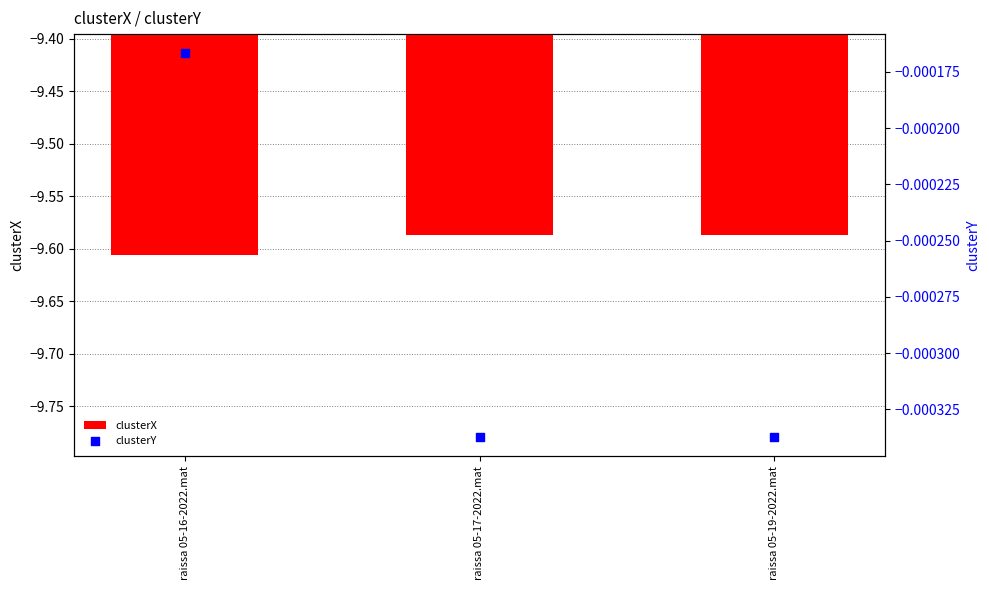

What are all the series names shown in the legend?

clusterX, clusterY